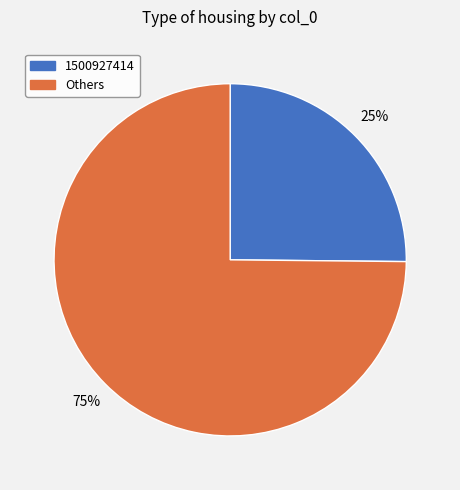

Is there any slice that represents more than half of the pie?

Yes